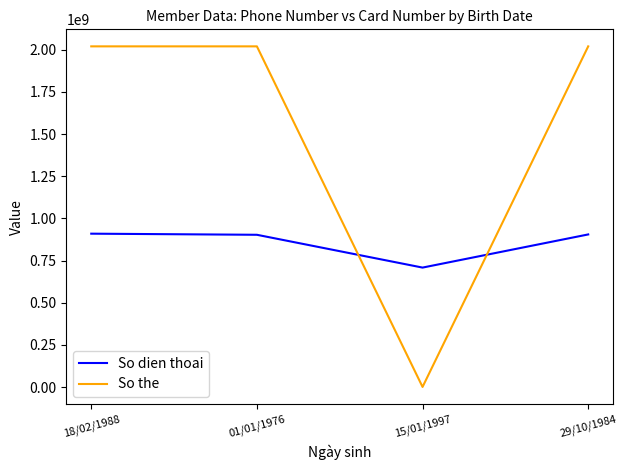

Rank the series at 15/01/1997 from lowest to highest value.

So the, So dien thoai